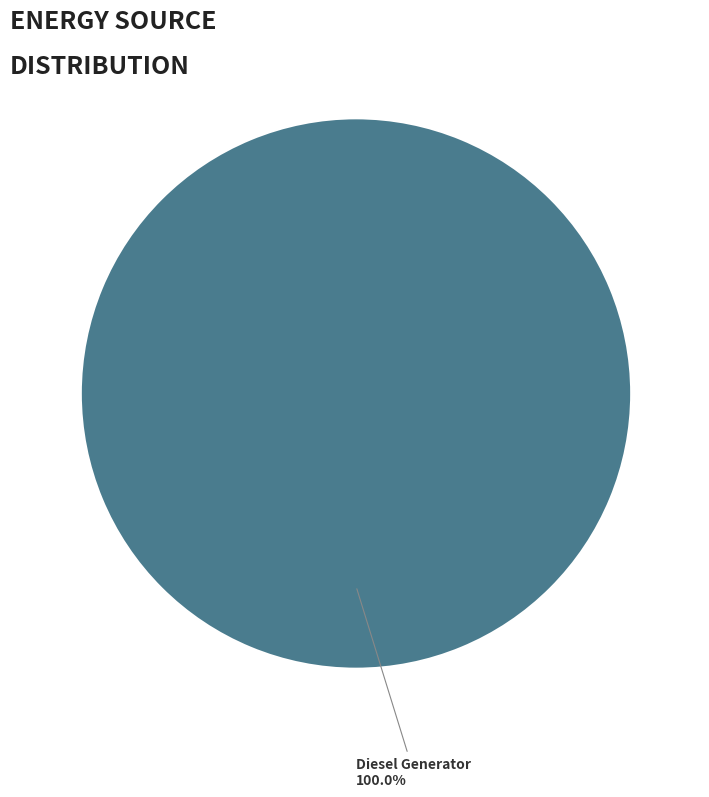

Is there a majority slice in this chart?

Yes